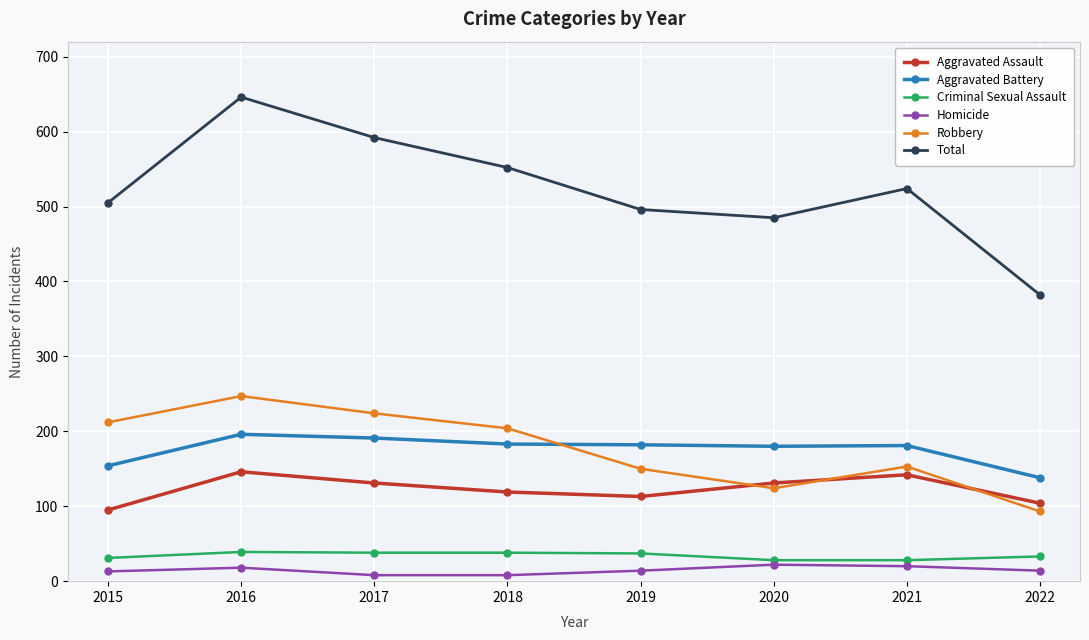

How many values in the Robbery series are below 204?

4